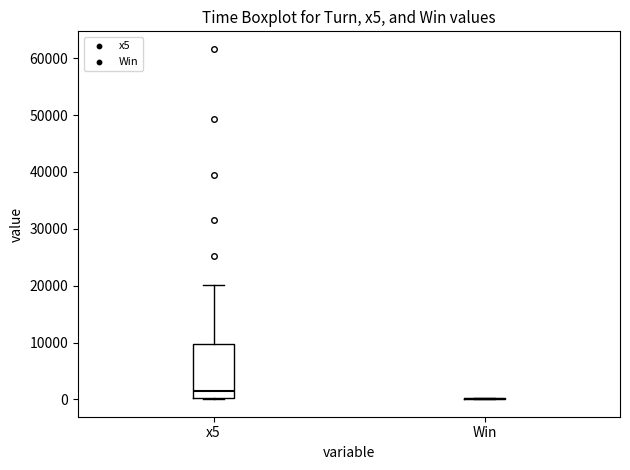

Which box is the tallest, from its lower edge to its upper edge?

x5